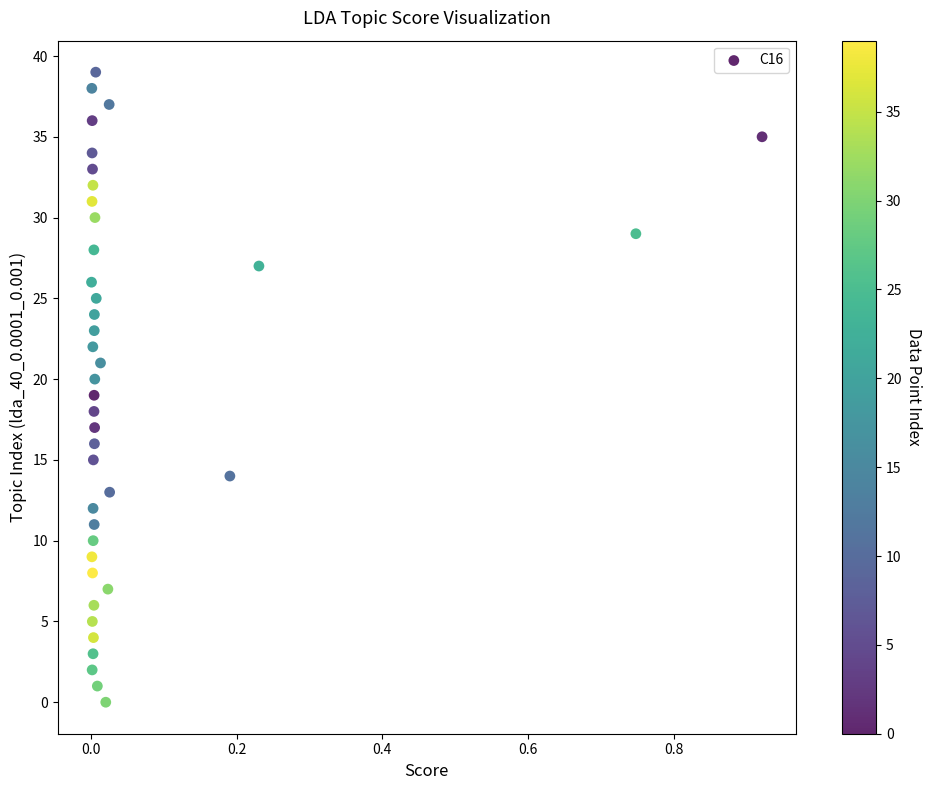

What is the range of Y values (max minus min)?

39